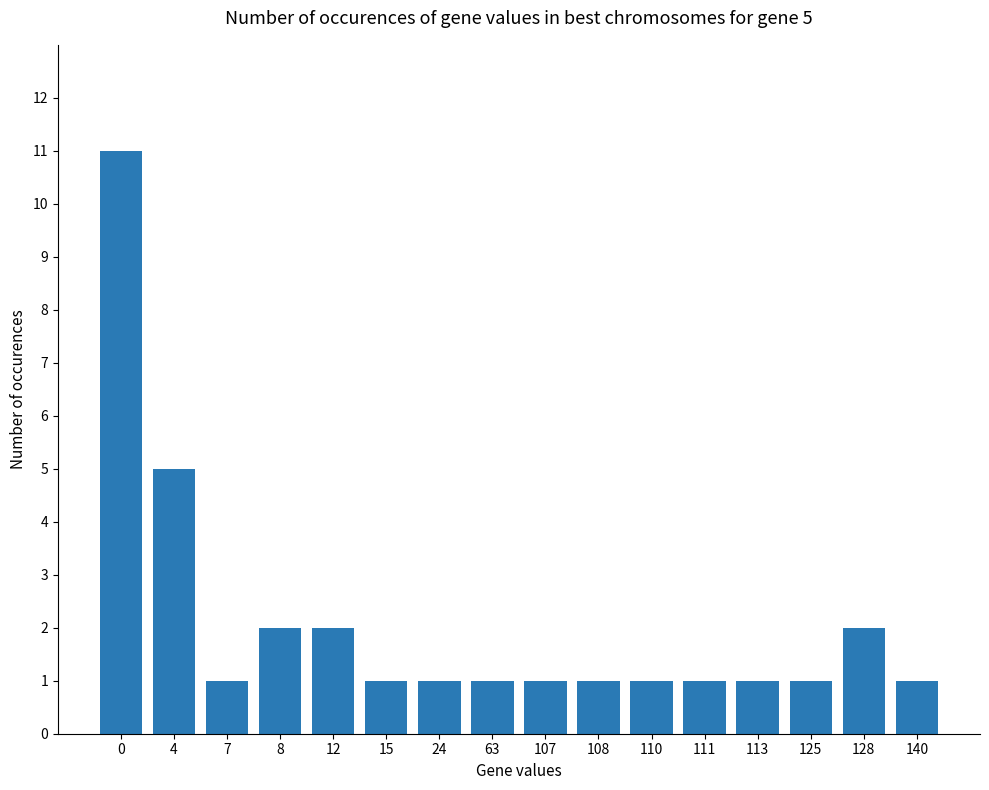

The value at 140 is 1. True or false?

True